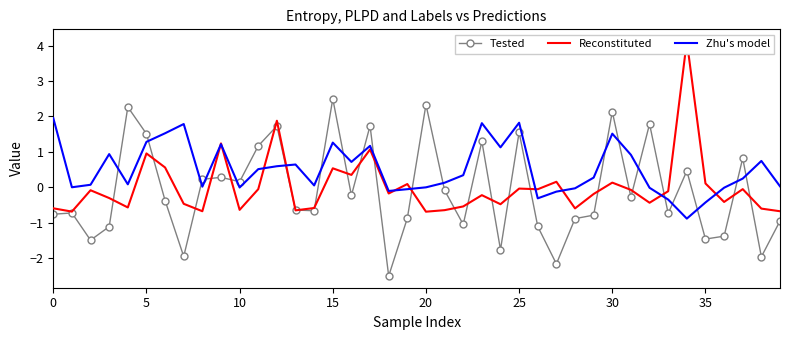

How many intersections are there between Zhu's model and Tested?

20